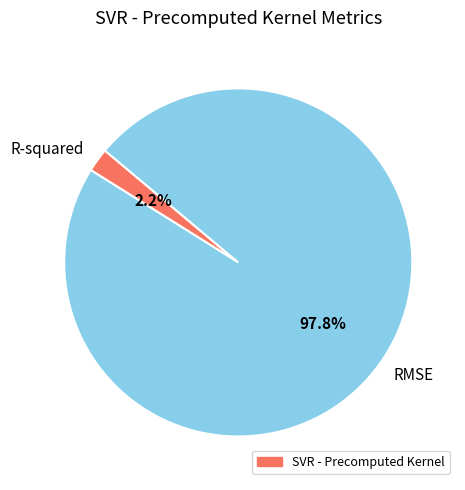

True or false: RMSE accounts for 90% of the total.

False